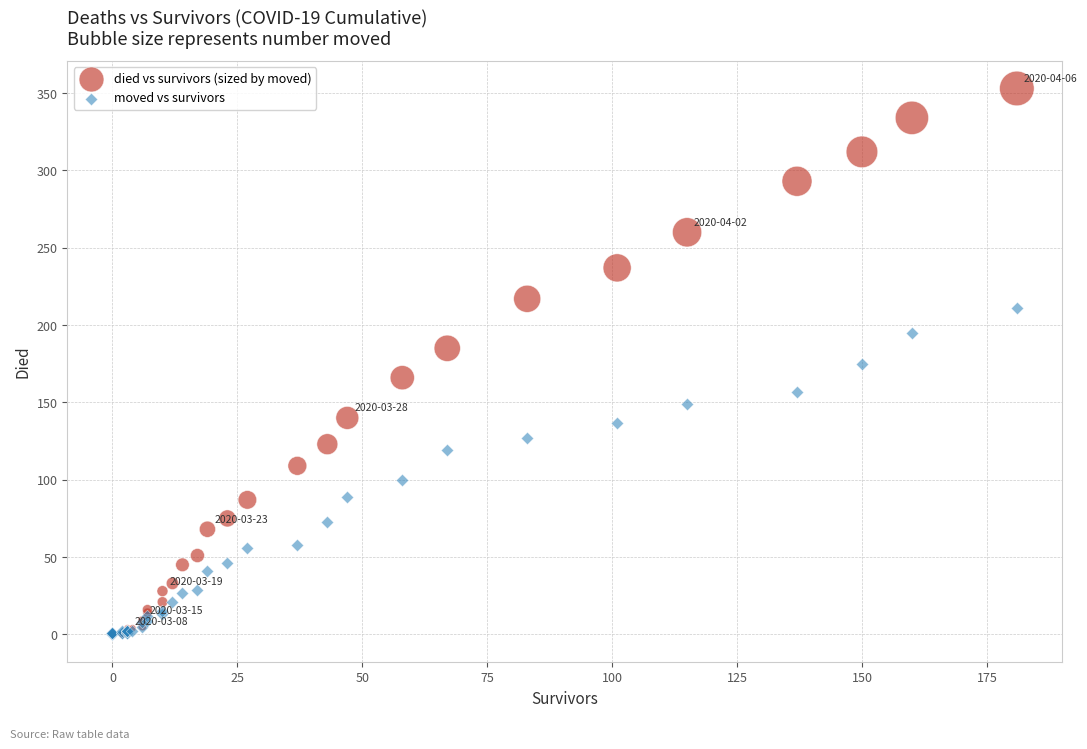

What are all the series names shown in the legend?

died vs survivors (sized by moved), moved vs survivors